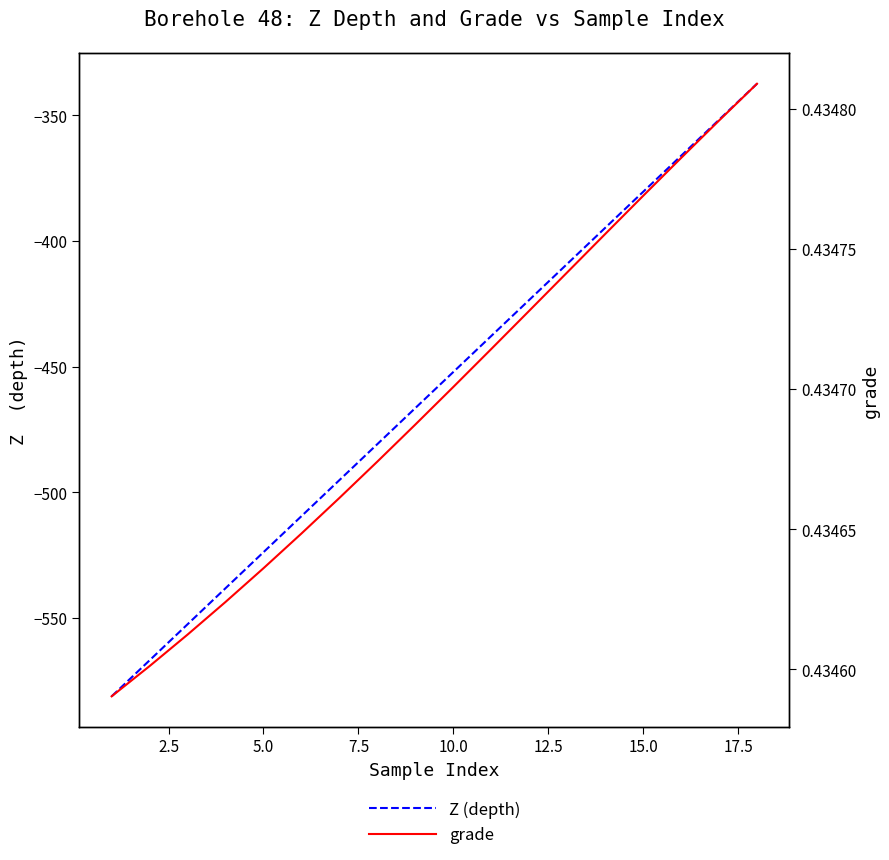

At which label is Z (depth) closest to -459?

10.0